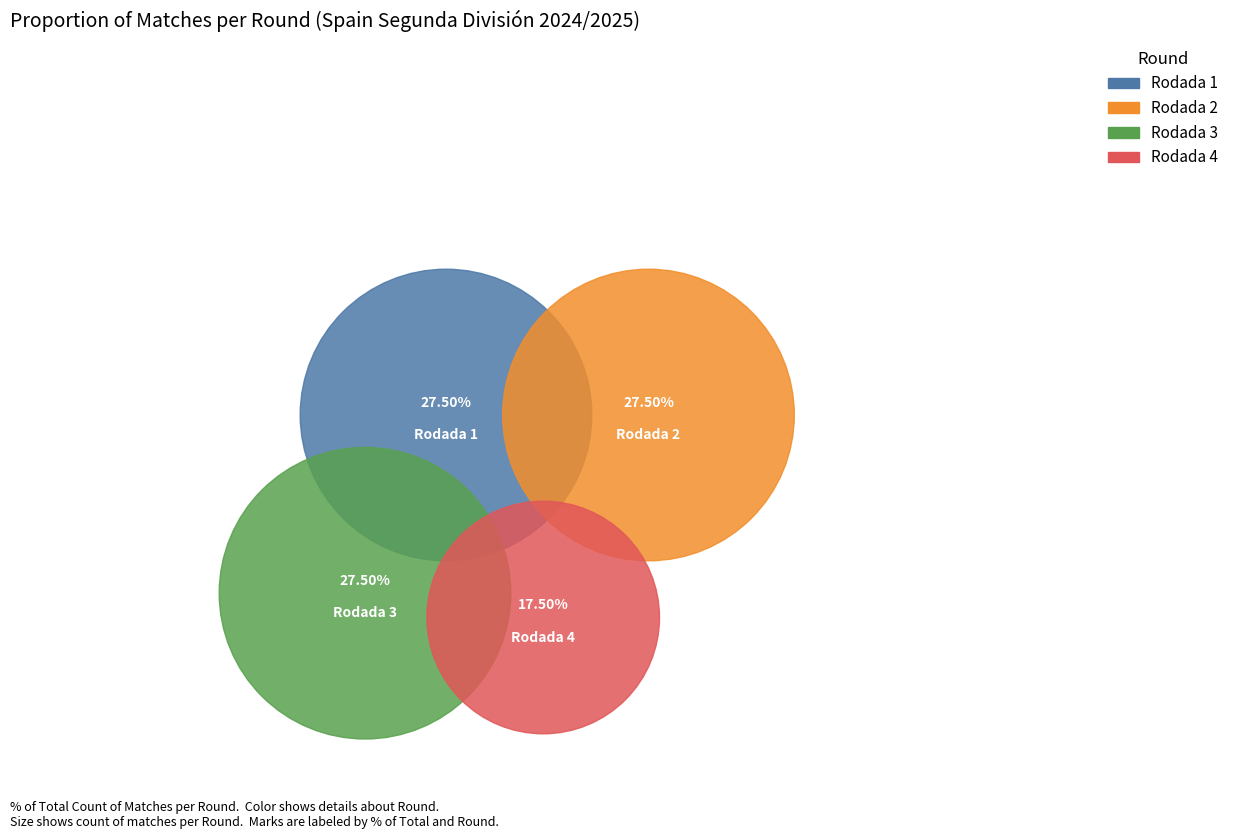

True or false: Rodada 2 accounts for 28% of the total.

True